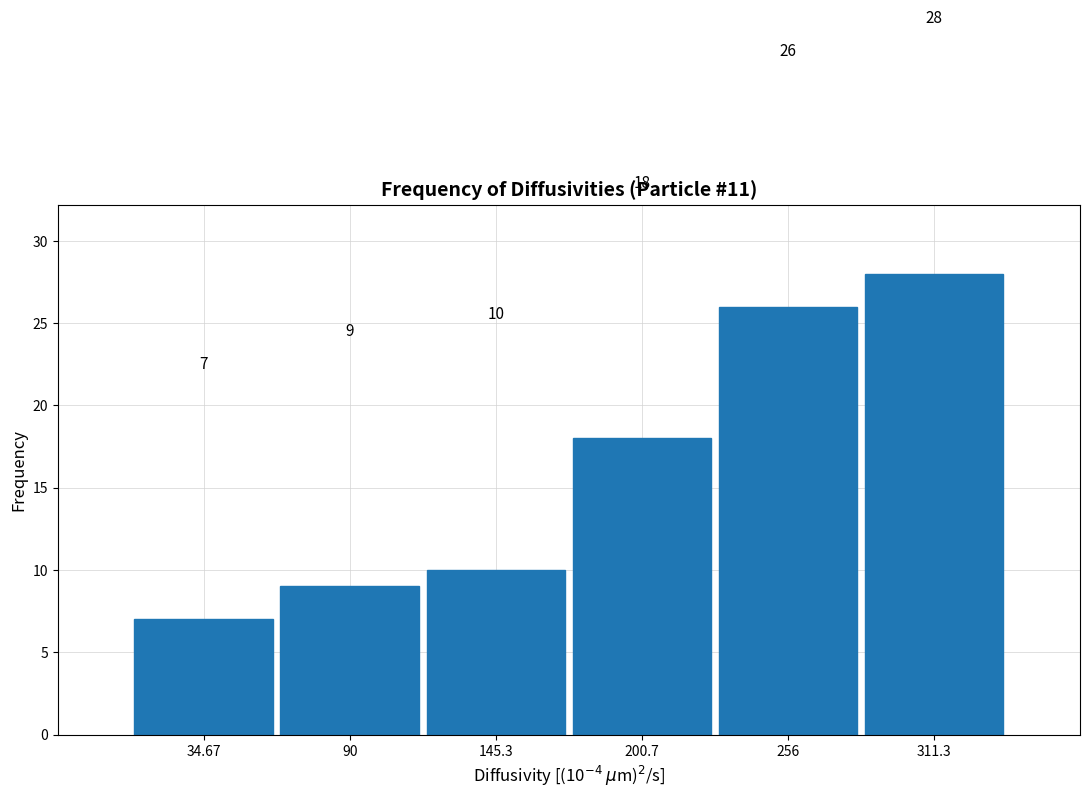

Which range on the x-axis has the tallest bar?

280 to 340